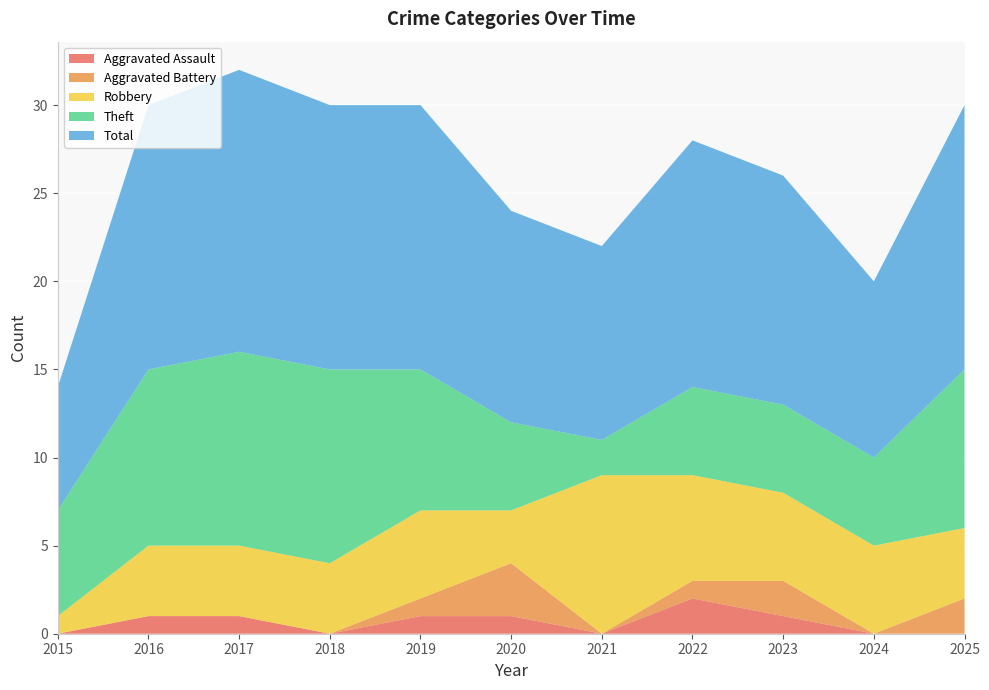

Reading left to right, list all the values displayed in this chart.

Aggravated Assault: 2015=0	2016=1	2017=1	2018=0	2019=1	2020=1	2021=0	2022=2	2023=1	2024=0	2025=0
Aggravated Battery: 2015=0	2016=0	2017=0	2018=0	2019=1	2020=3	2021=0	2022=1	2023=2	2024=0	2025=2
Robbery: 2015=1	2016=4	2017=4	2018=4	2019=5	2020=3	2021=9	2022=6	2023=5	2024=5	2025=4
Theft: 2015=6	2016=10	2017=11	2018=11	2019=8	2020=5	2021=2	2022=5	2023=5	2024=5	2025=9
Total: 2015=7	2016=15	2017=16	2018=15	2019=15	2020=12	2021=11	2022=14	2023=13	2024=10	2025=15